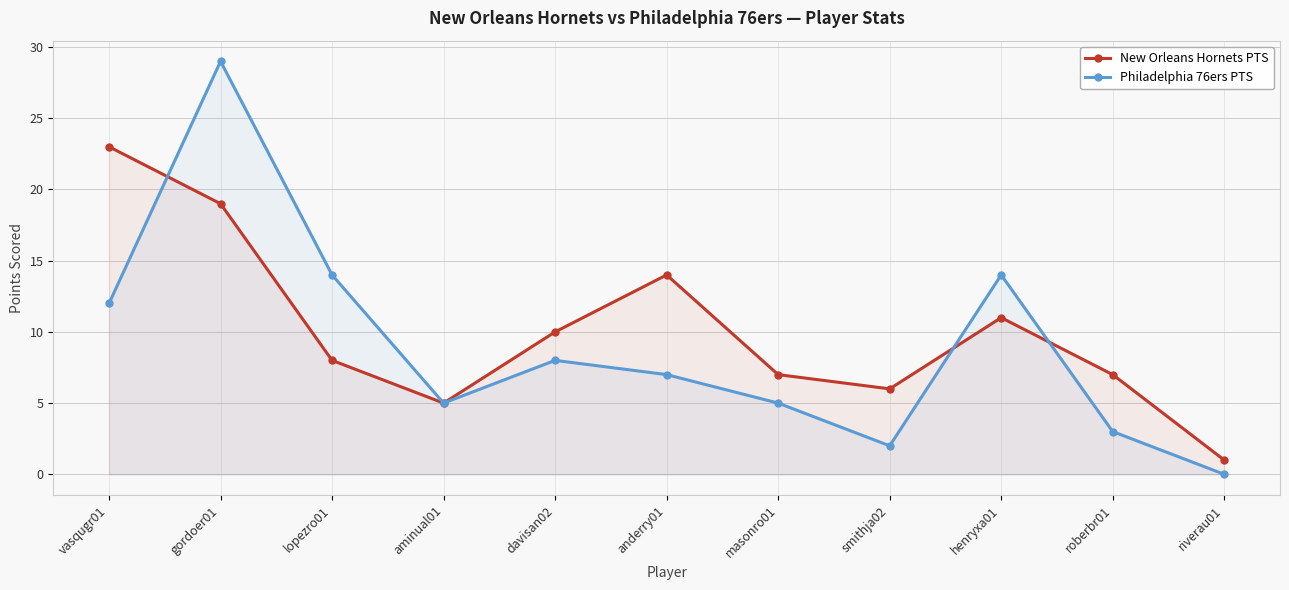

What are all the series names shown in the legend?

New Orleans Hornets PTS, Philadelphia 76ers PTS